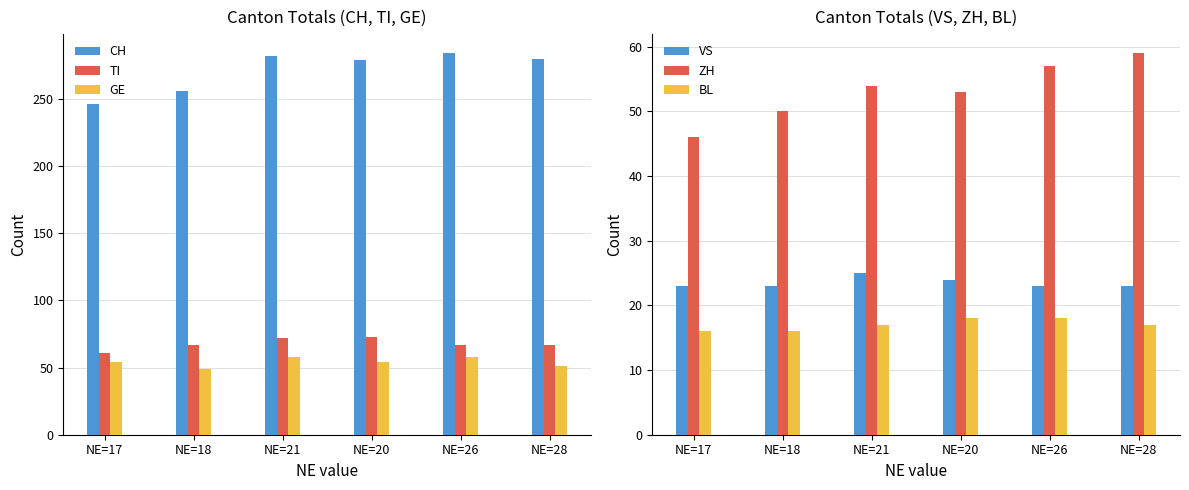

What is the minimum value shown in the chart?

16